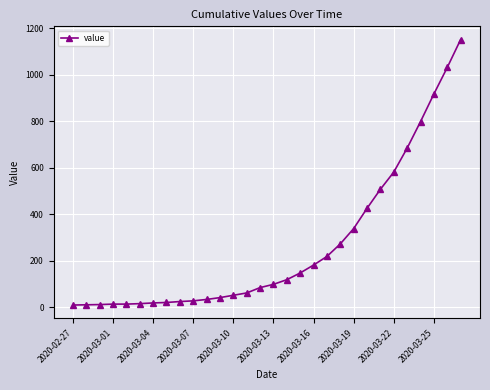

What is the maximum value shown in the chart?

1152